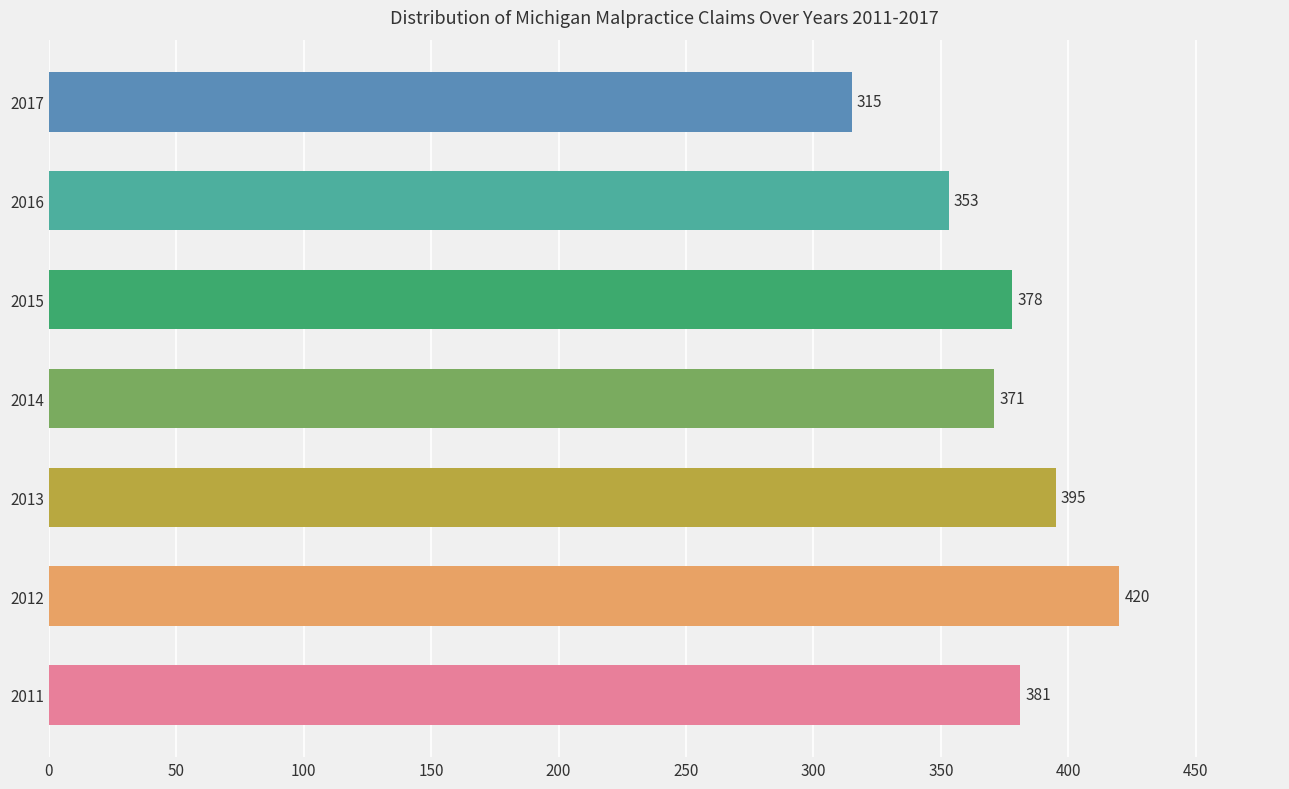

The chart shows a value of 244 at 2013. True or false?

False